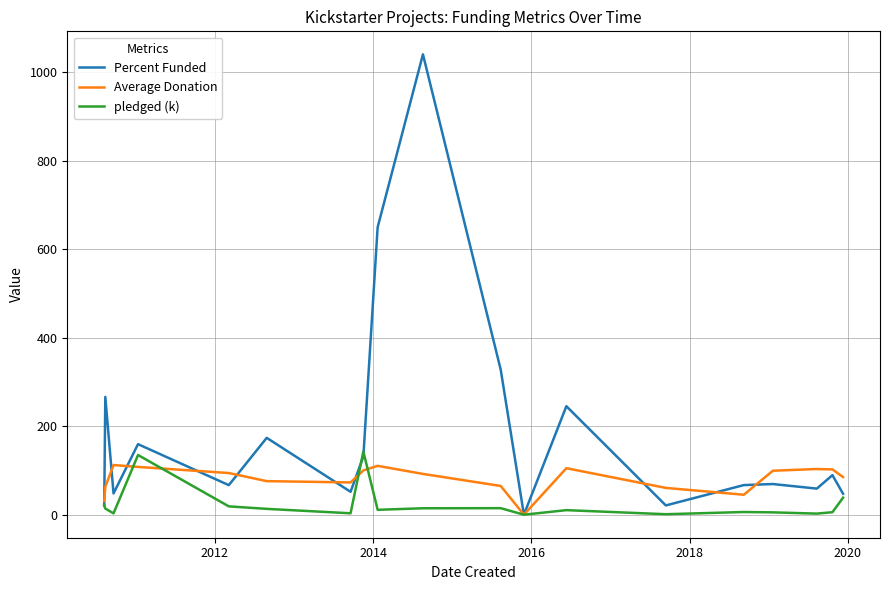

How many distinct data groups are displayed?

3